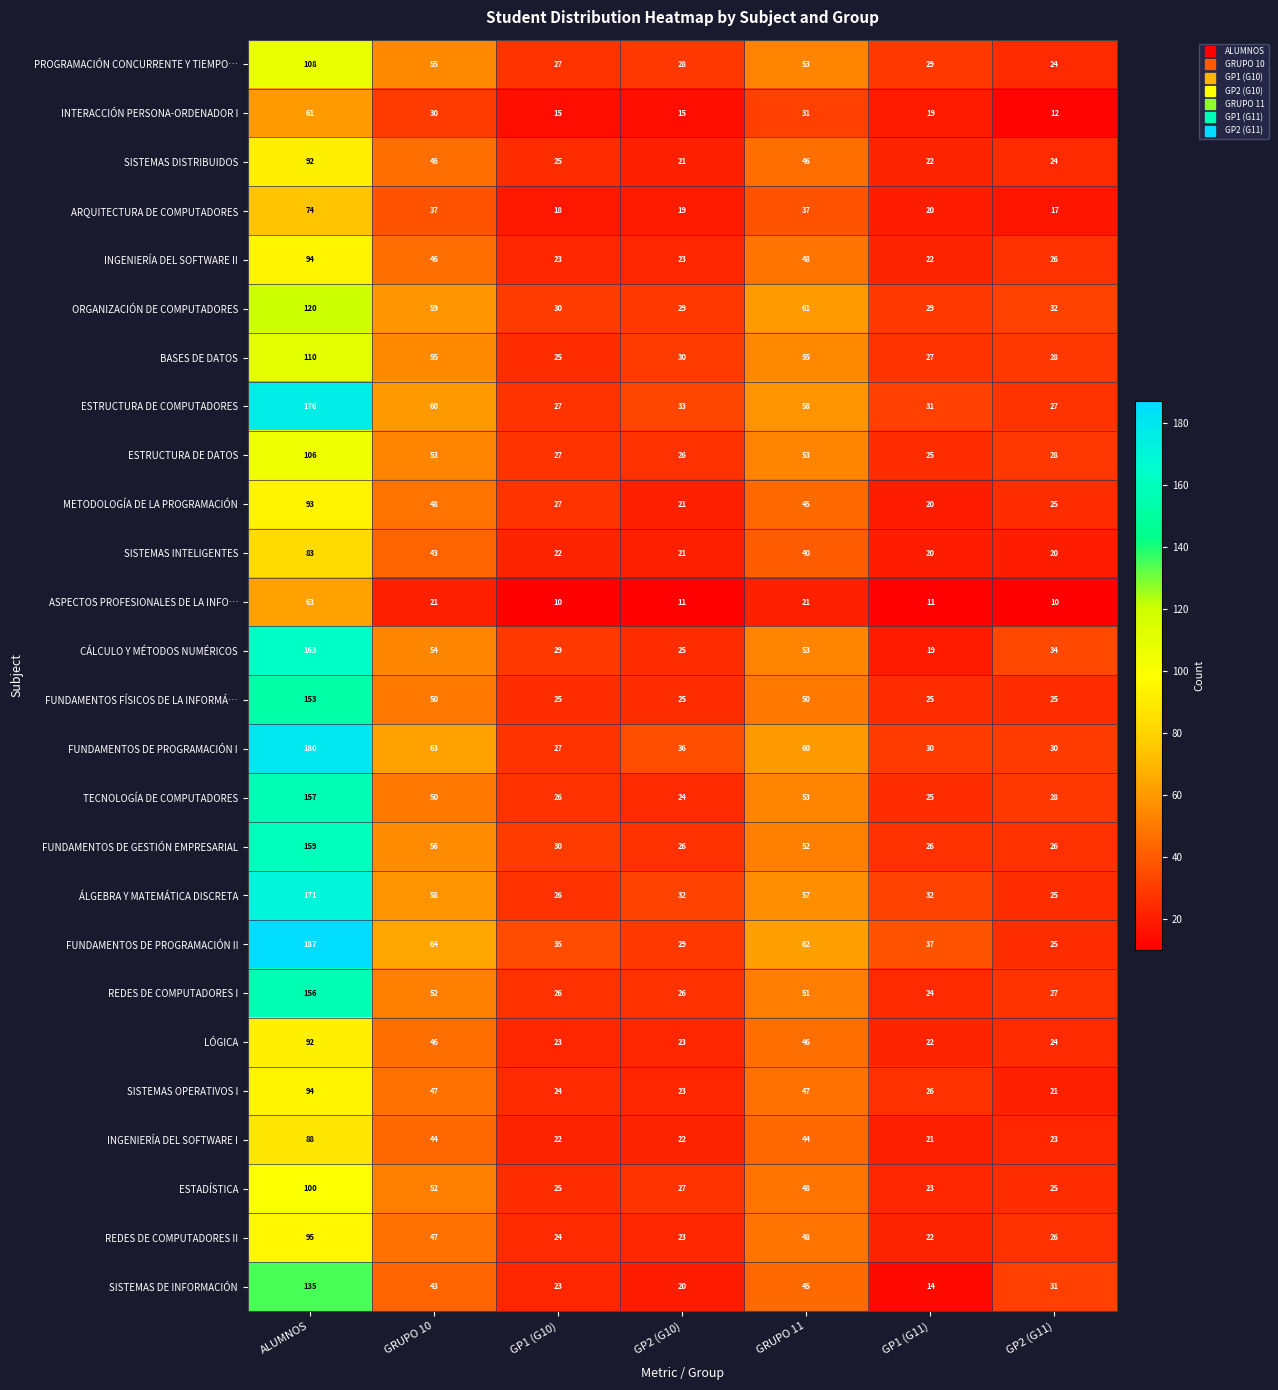

Between GP2 (G10) and GP1 (G11), which series saw the biggest shift?

FUNDAMENTOS DE PROGRAMACIÓN II